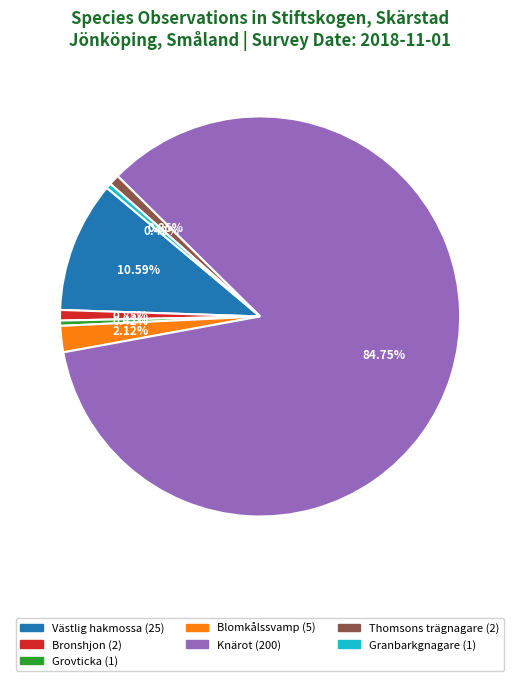

The Grovticka slice represents 6% of the pie. True or false?

False